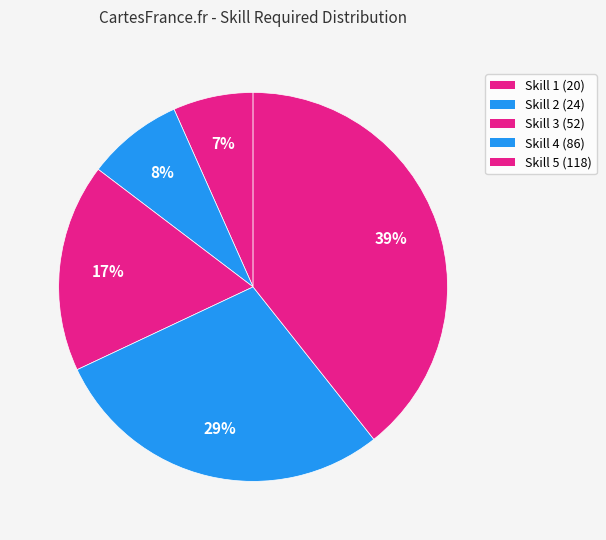

How many segments does this pie chart have?

5